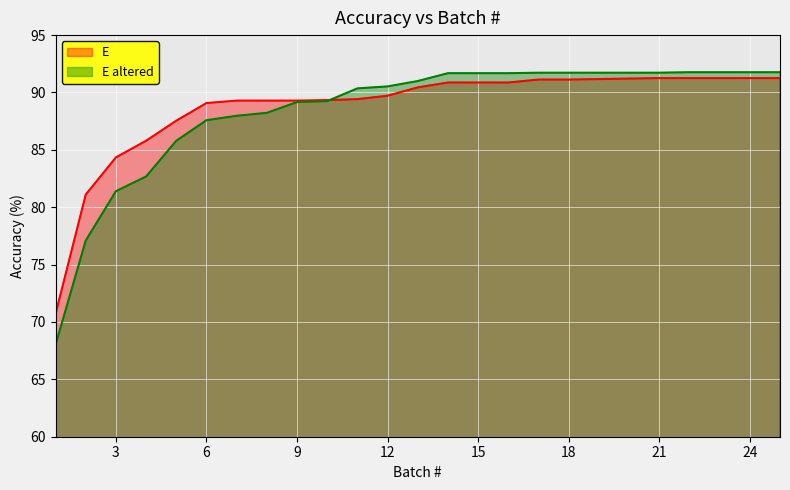

True or false: E has a value of 91.2 at 19.

True